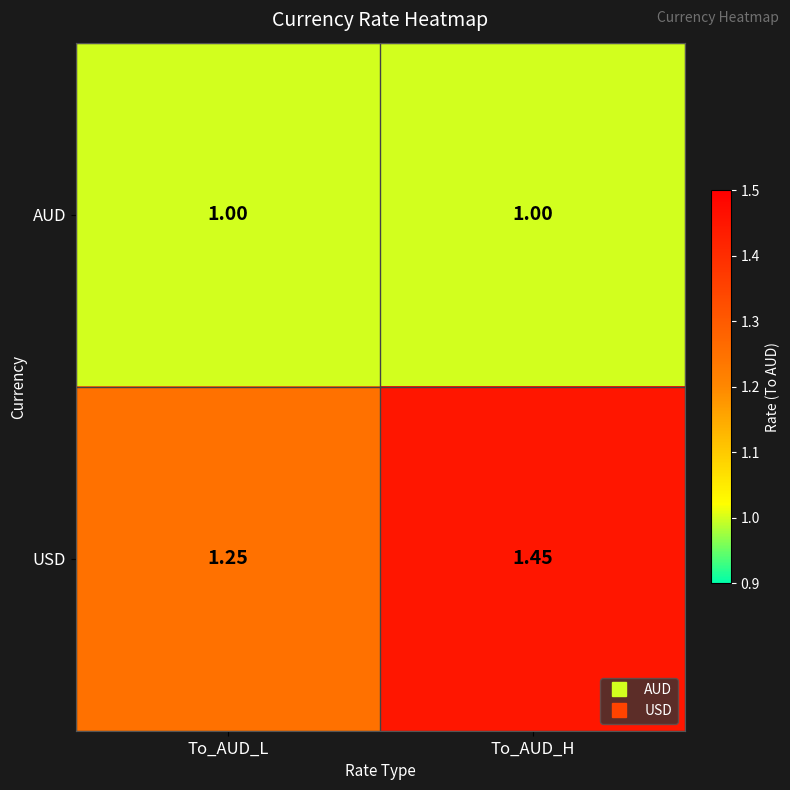

Which series changed the most between To_AUD_L and To_AUD_H?

USD